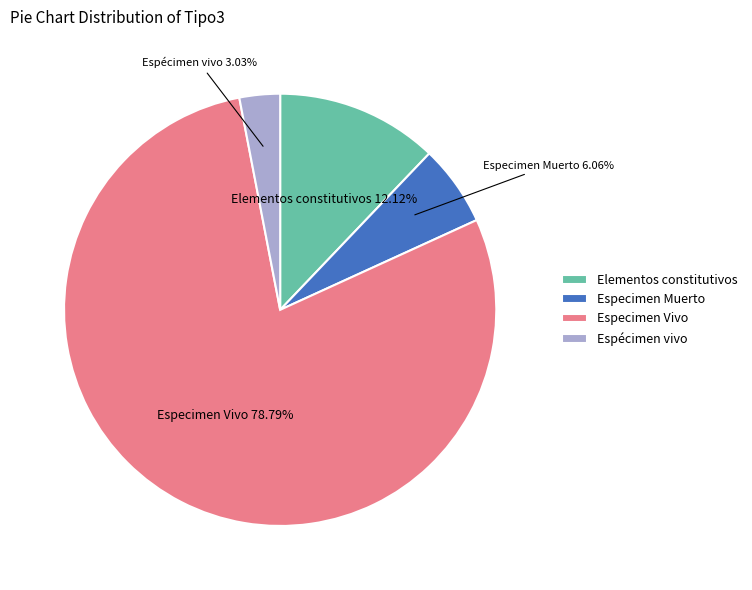

Which slice is the smallest?

Espécimen vivo